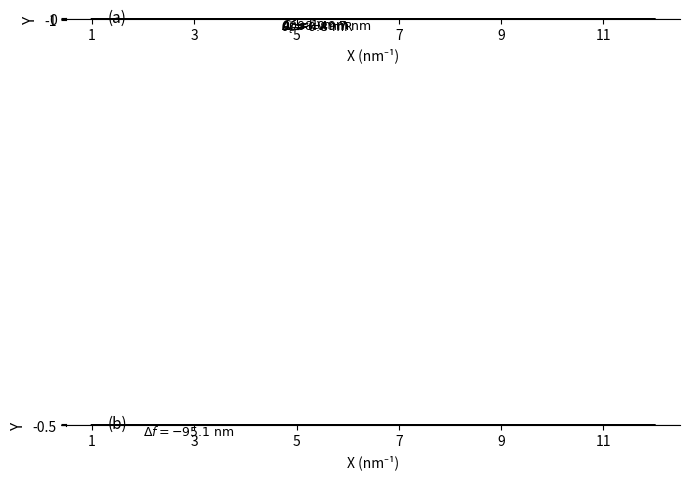

The value of Receita Tributária at 7 is 0.8. True or false?

False